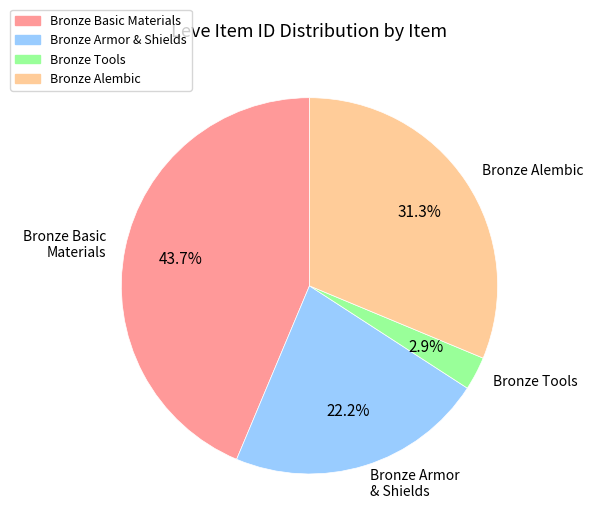

What percentage is NOT represented by Bronze Basic Materials?

56.3%